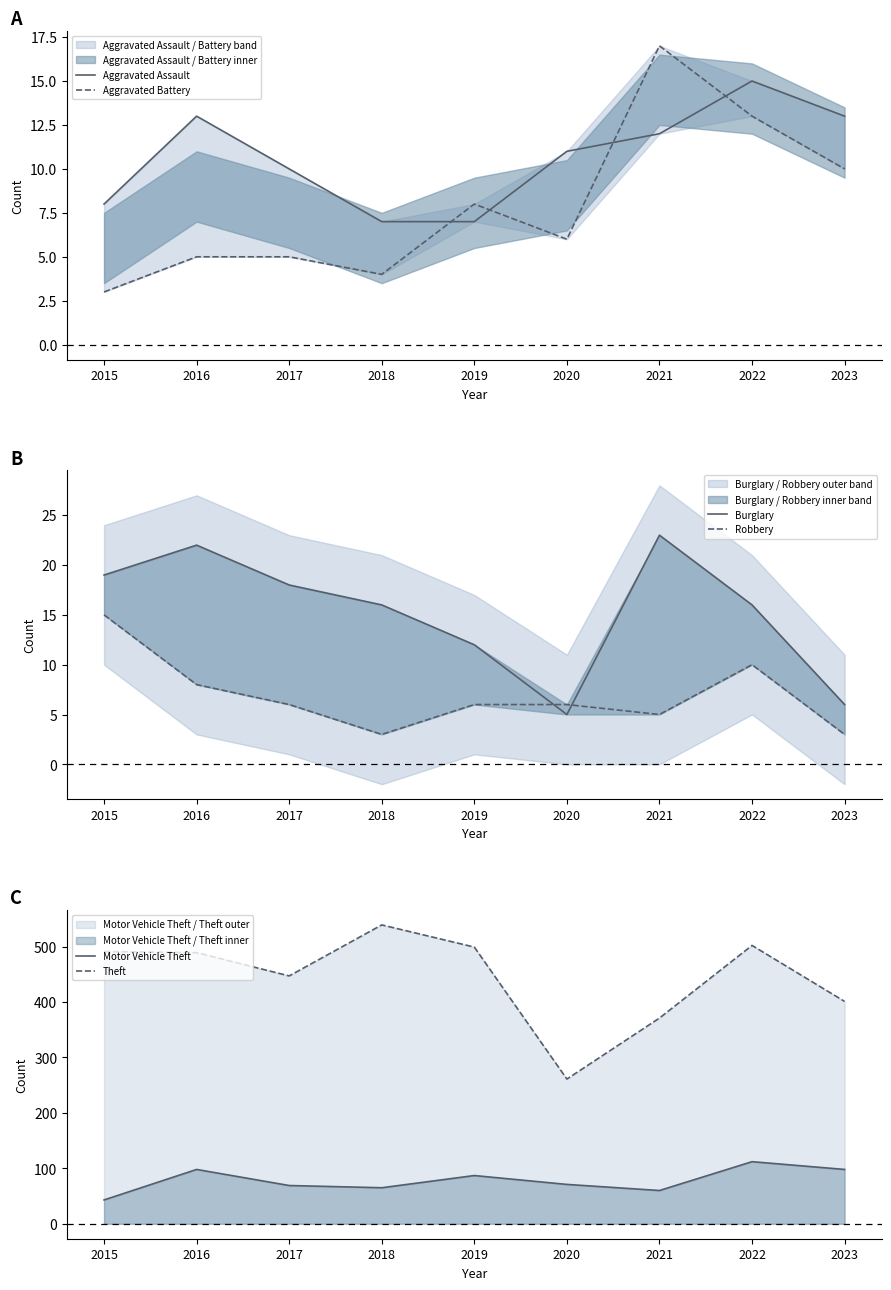

What is the difference between the maximum and minimum values in the Burglary series?

18